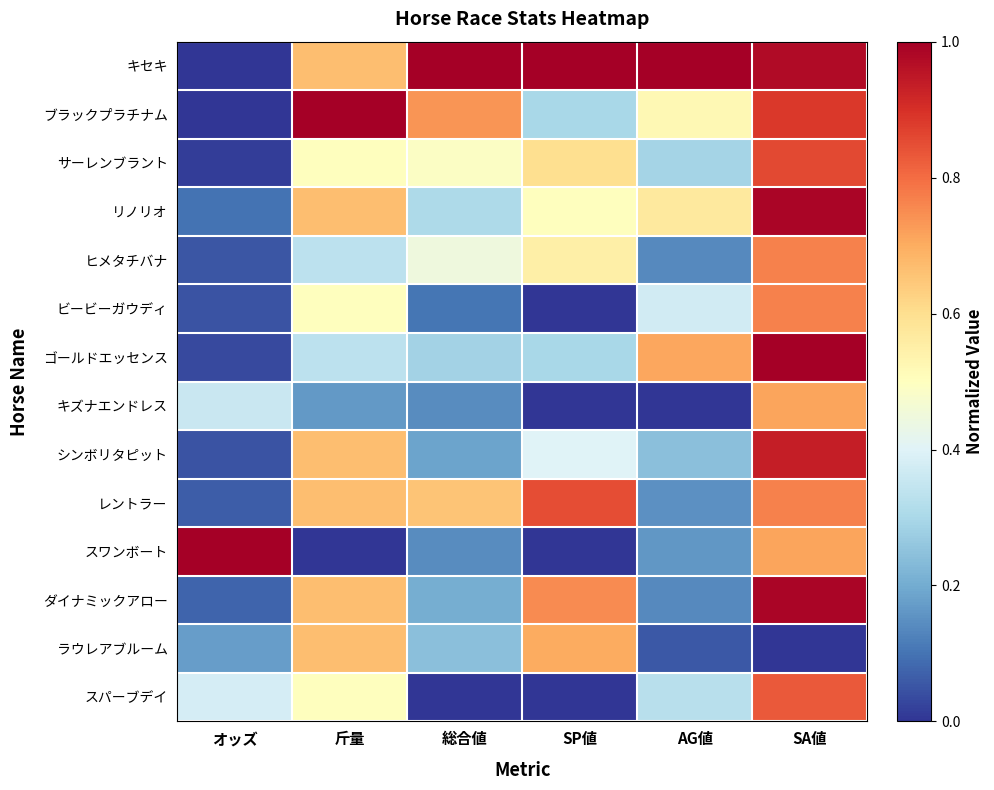

At which category is the sum across all series the highest?

SA値